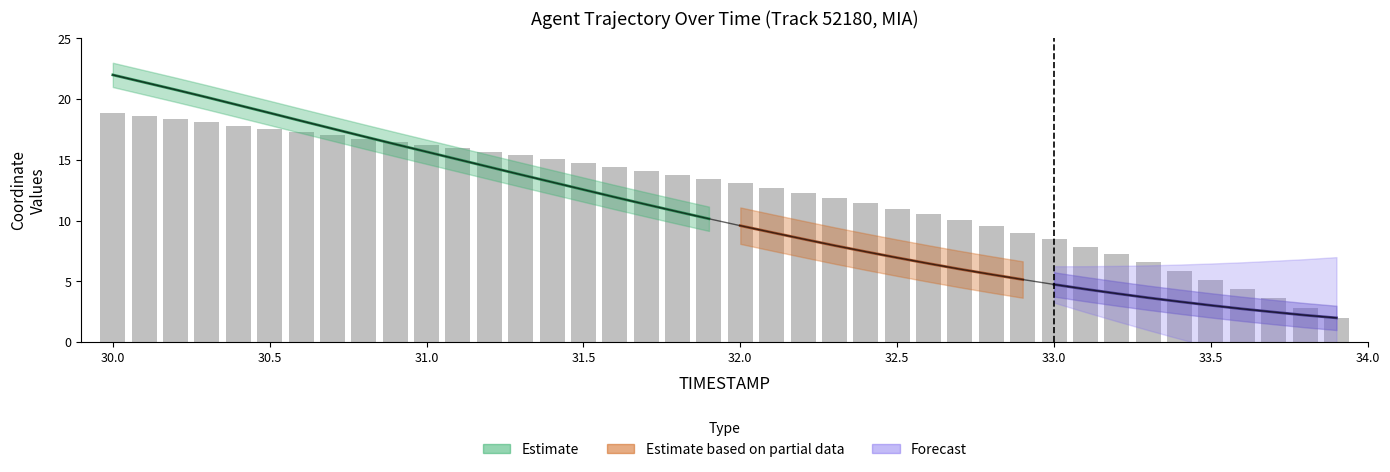

How many bars are there in total?

40